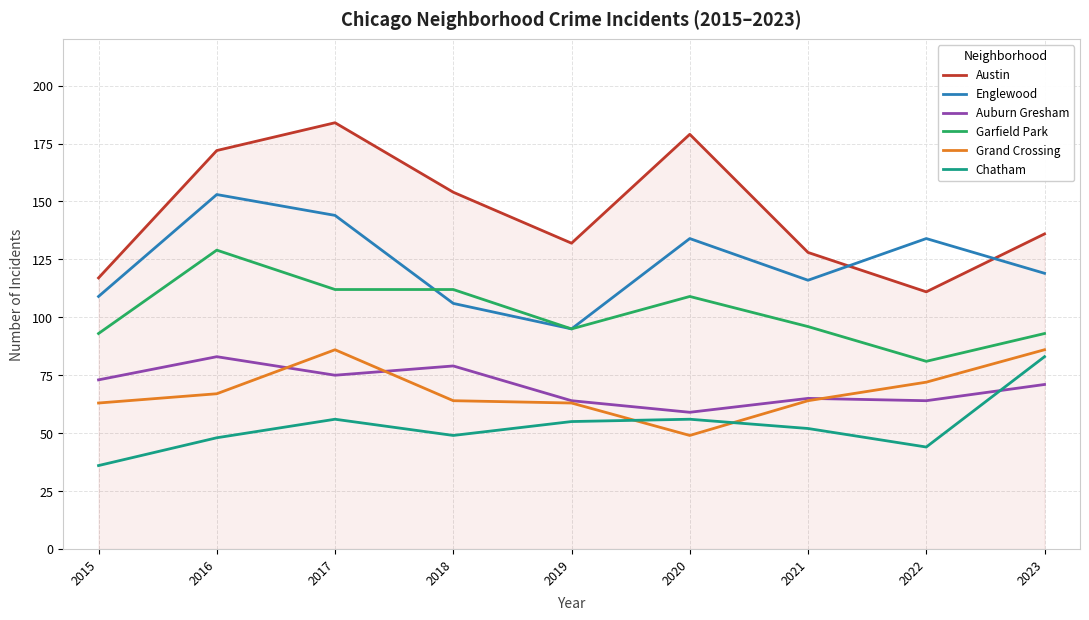

Read the Garfield Park value at 2016.

129